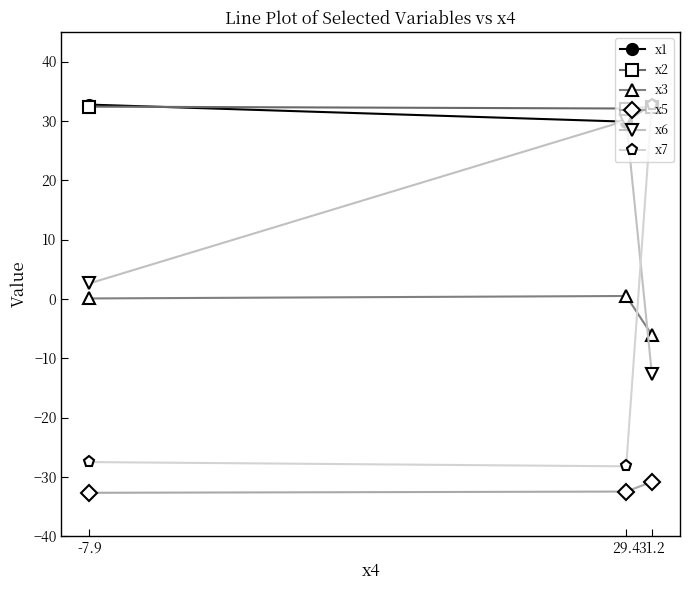

At how many categories does at least one series exceed -2?

3